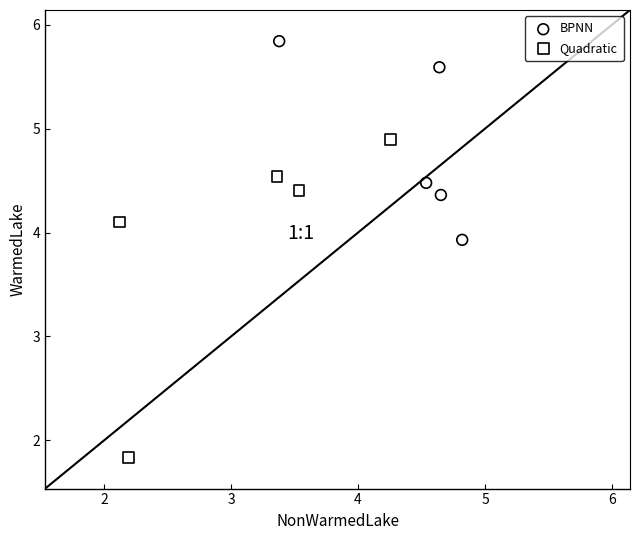

Which series contains the lowest Y value?

Quadratic